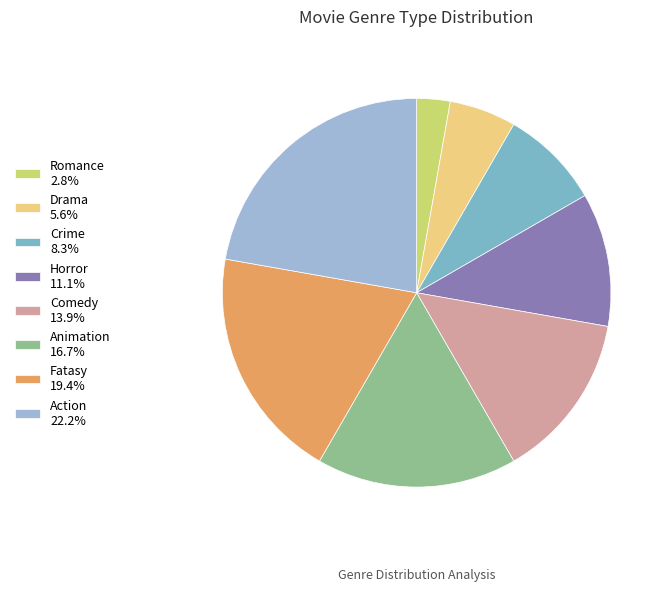

Is Crime the majority of the pie?

No